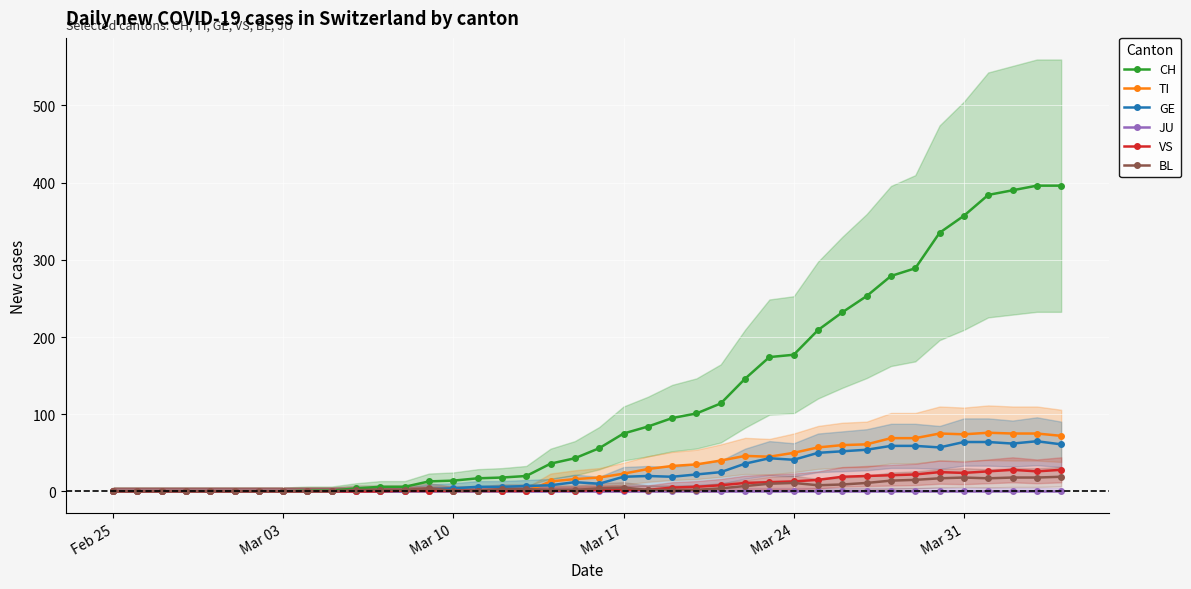

Is this an area chart (filled region under the line)?

No